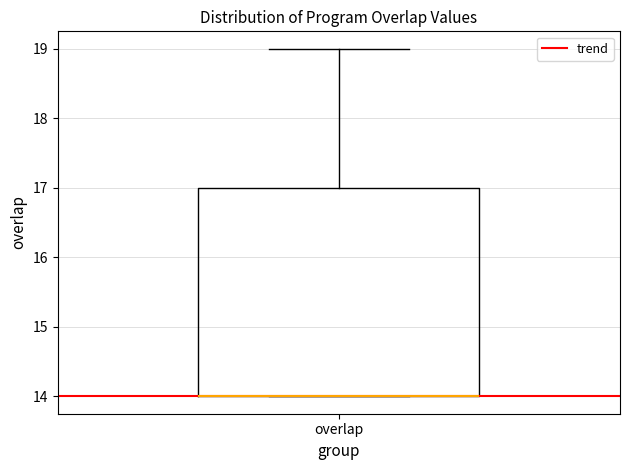

Where does the upper whisker of the box for overlap end on the y-axis? The values are not printed on the chart, so give them approximately, as read against the axis.

19